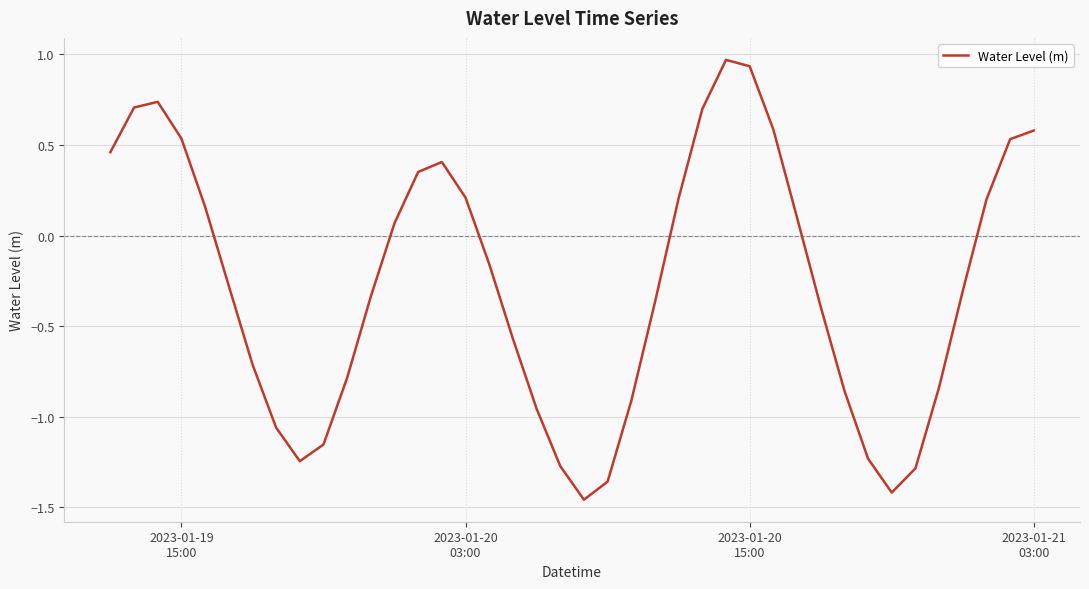

What is the difference between the maximum and minimum values?

2.4